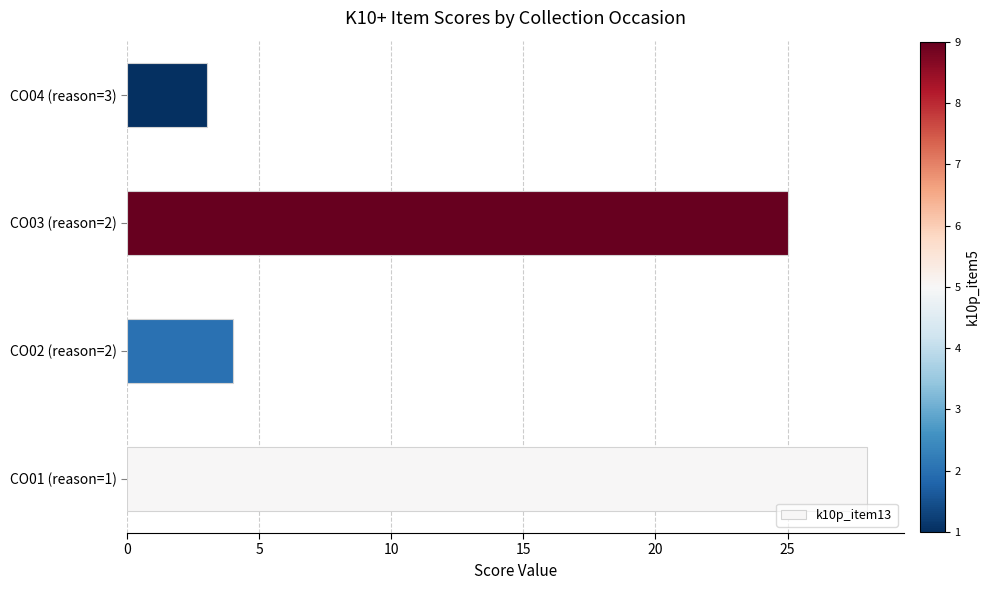

Is it true that the value at CO02 (reason=2) is 4?

True